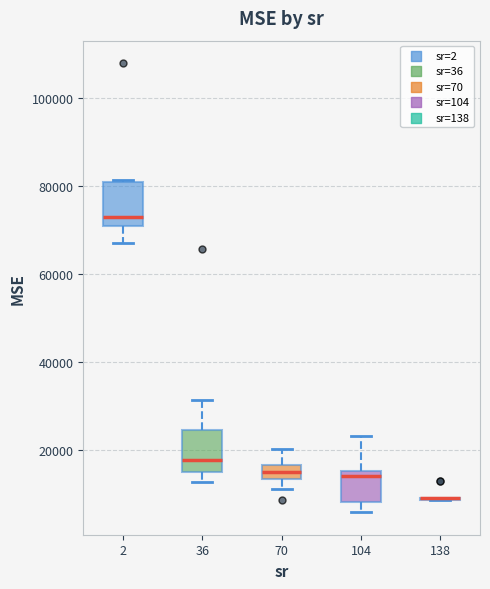

Reading left to right, read every box against the y-axis: the position of its median line, the range the box covers, and the ends of its whiskers. The values are not printed on the chart, so give them approximately, as read against the axis.

2: median 72000, box 70000 to 80000, whiskers 68000 to 82000
36: median 18000, box 16000 to 24000, whiskers 12000 to 32000
70: median 14000 (inside the box), box 14000 to 16000, whiskers 12000 to 20000
104: median 14000, box 8000 to 16000, whiskers 6000 to 24000
138: box collapsed to a line at 8000, whiskers 8000 to 8000